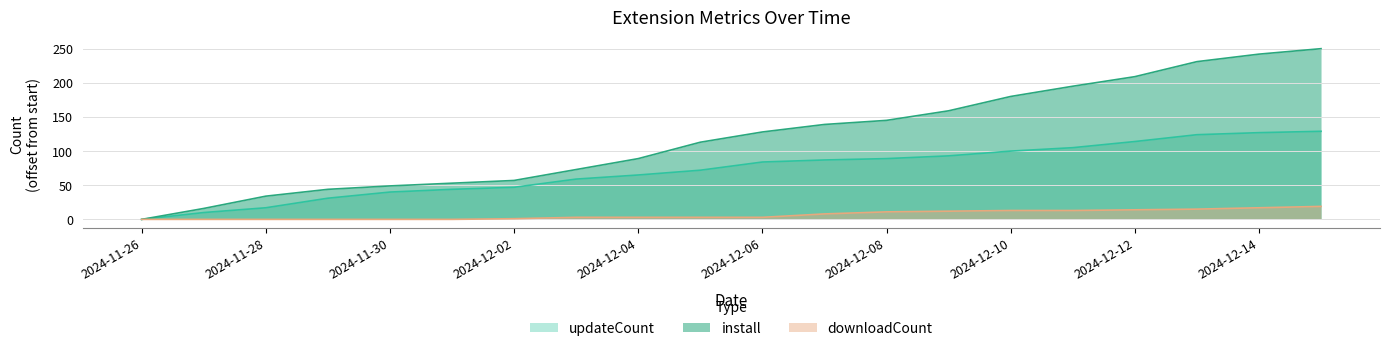

Which series has the widest spread of values?

install